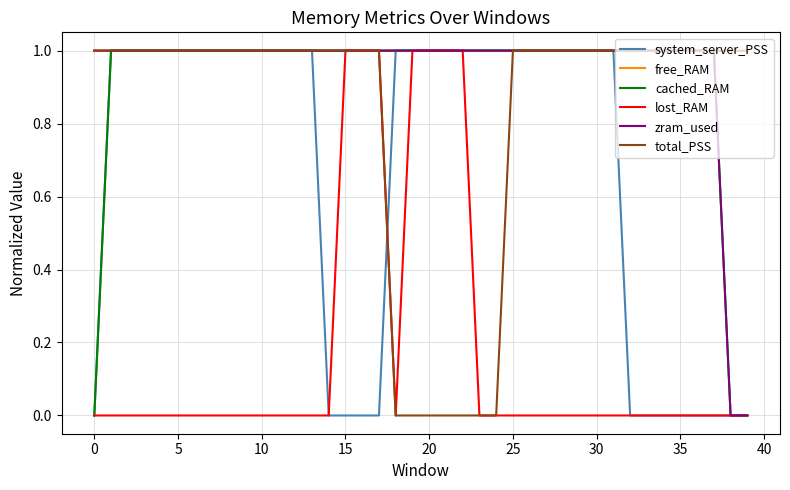

Which series has the largest total across all categories?

free_RAM